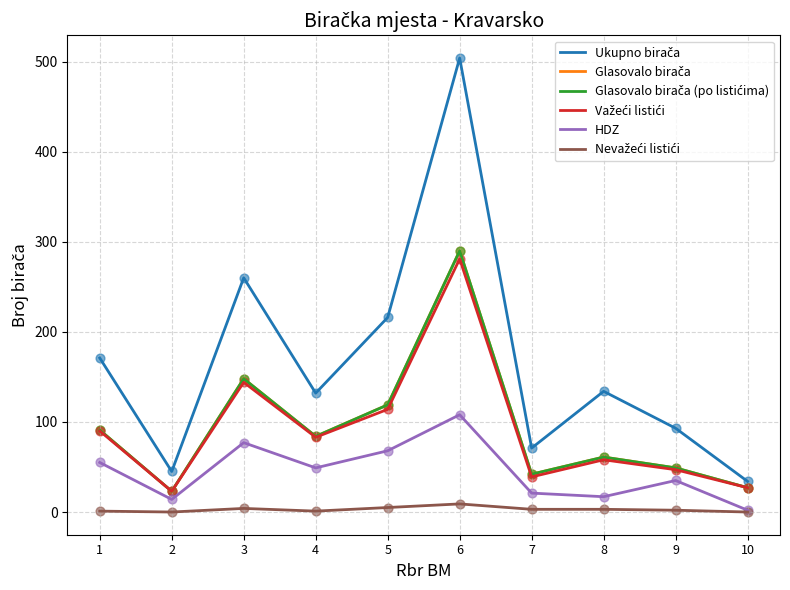

At how many categories does at least one series exceed 179?

3